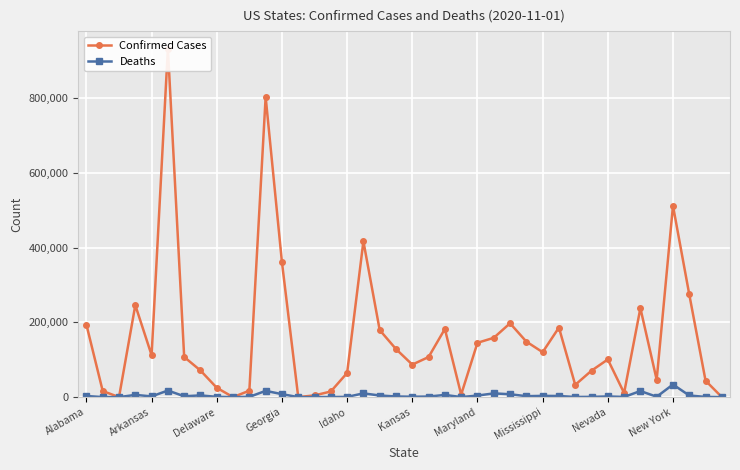

How many data points in Deaths are less than 1925?

20